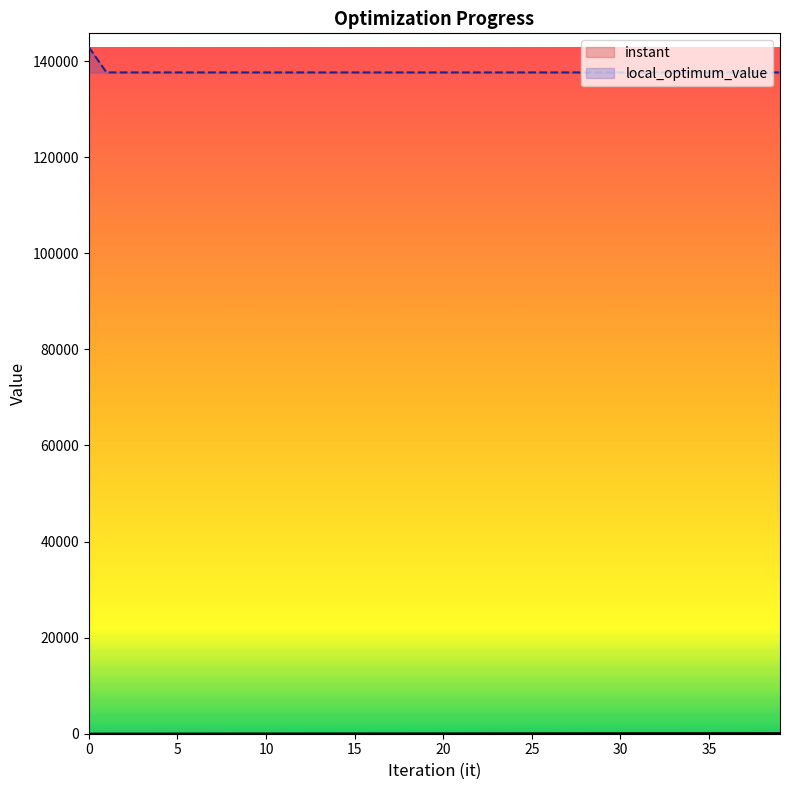

At how many categories does at least one series exceed 81477?

40